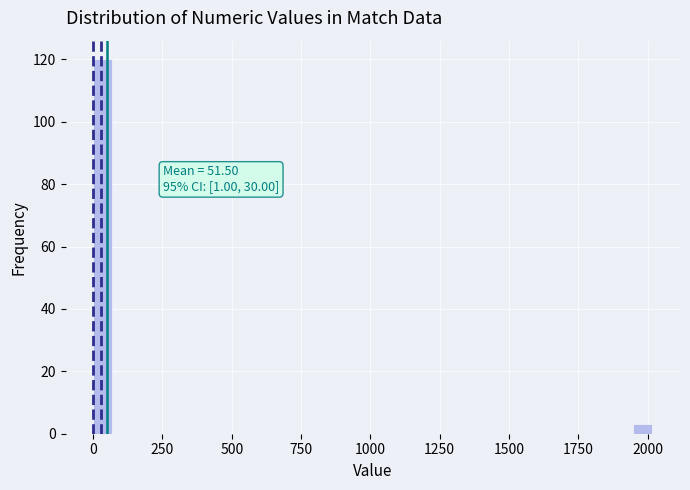

Around what value on the x-axis is the tallest bar? Give the approximate position of its centre, as read against the axis.

50